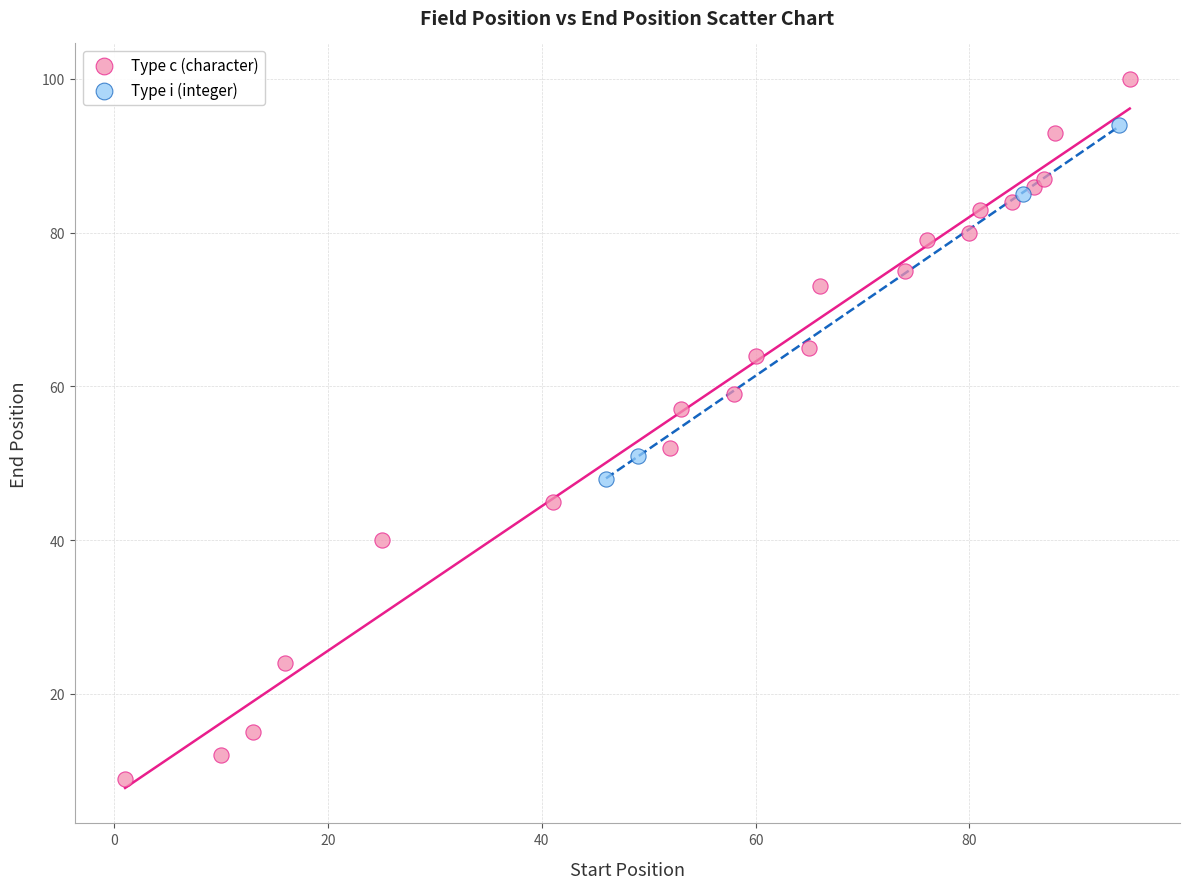

Which series reaches the minimum Y coordinate?

Type c (character)